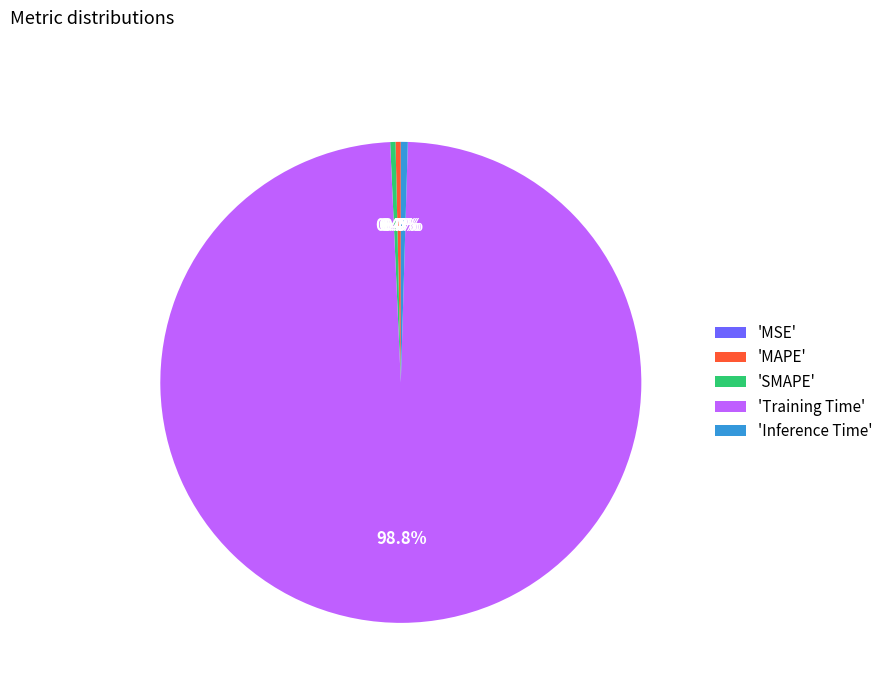

Which has a higher value, 'Inference Time' or 'Training Time'?

'Training Time'